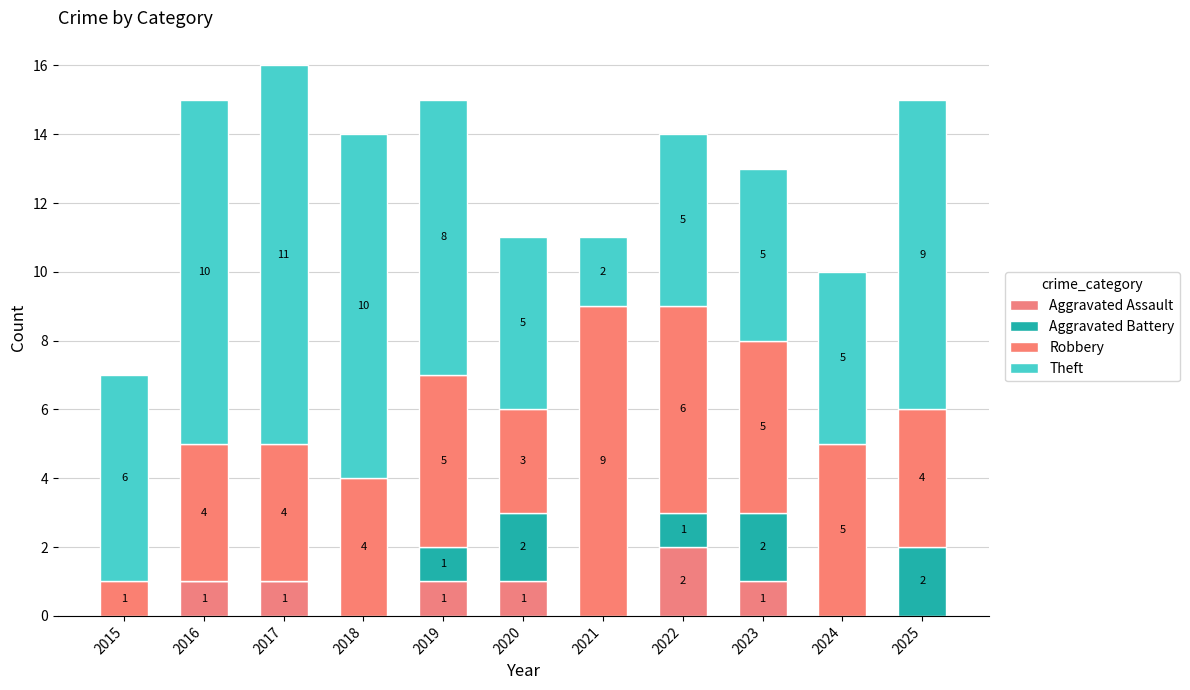

Which series has the widest spread of values?

Theft